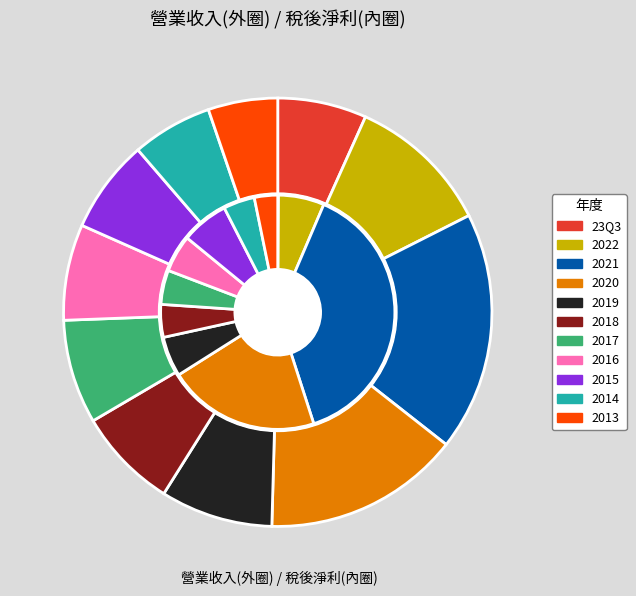

To the nearest percent, what percentage of the pie is 2022?

7%